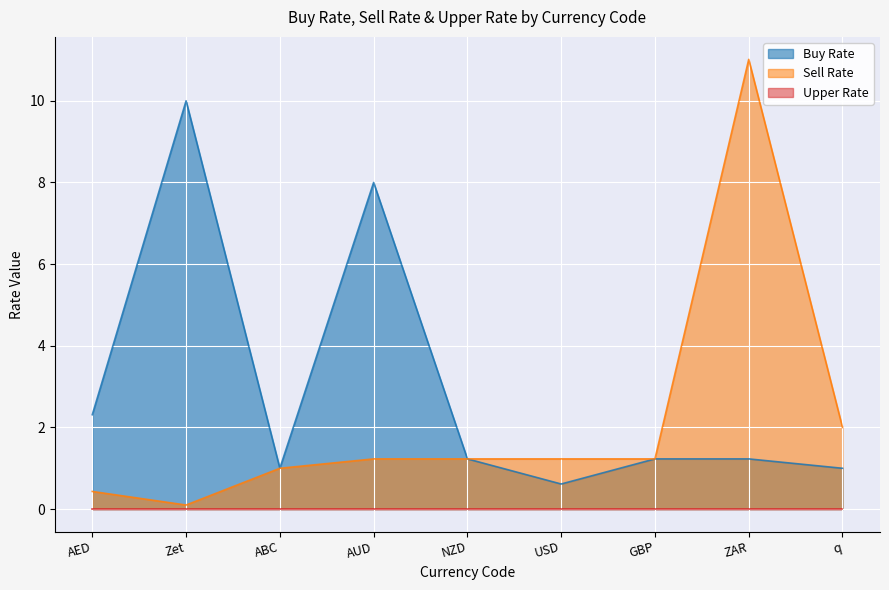

Which category has the lowest value in the Sell Rate series?

Zet